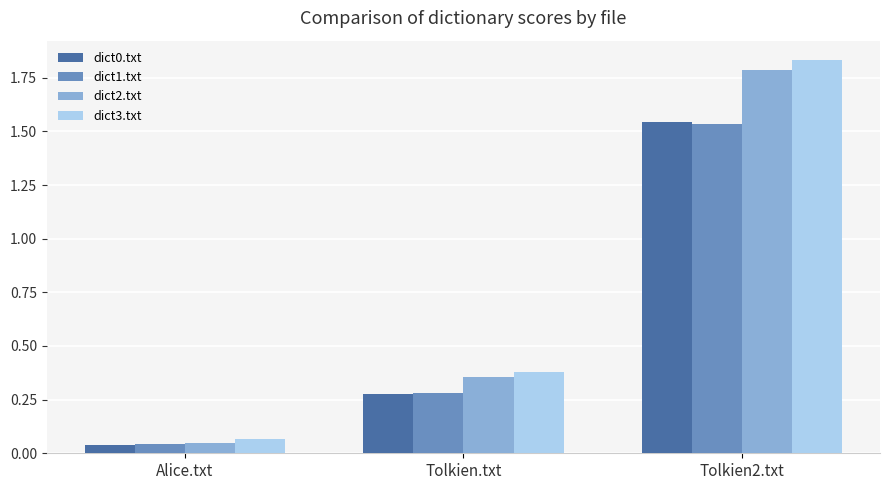

Where is dict0.txt nearest to the value 0?

Alice.txt